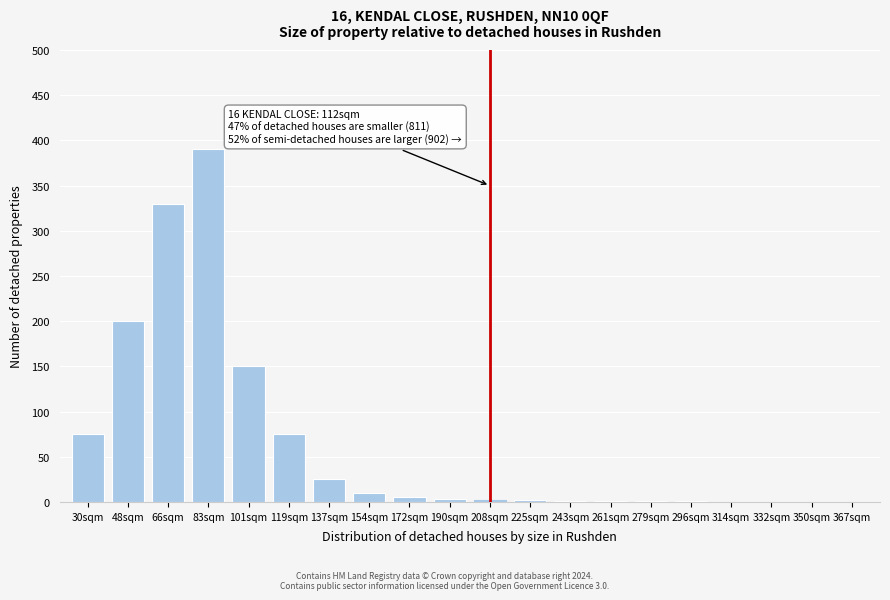

What is the change in value from 119sqm to 350sqm?

-75